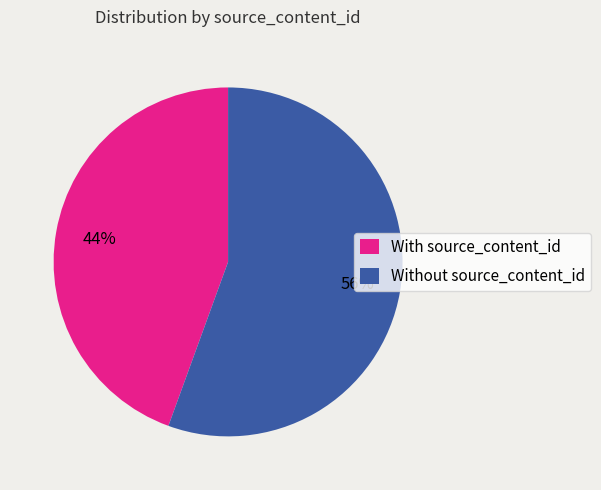

Combined, do Without source_content_id and With source_content_id account for over 50%?

Yes